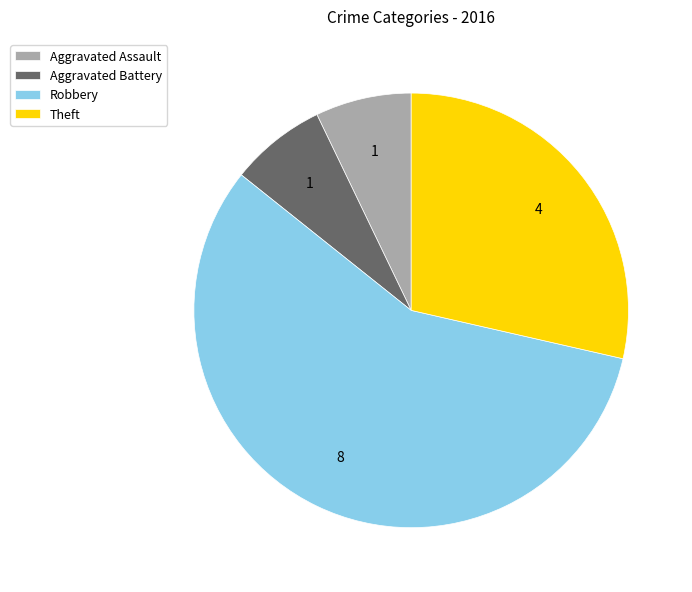

What is the ratio of the value at Aggravated Battery to the value at Robbery?

0.1